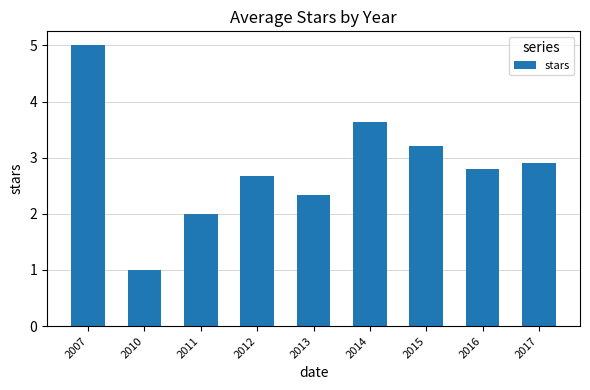

What is the ratio of the value at 2010 to the value at 2014?

0.3